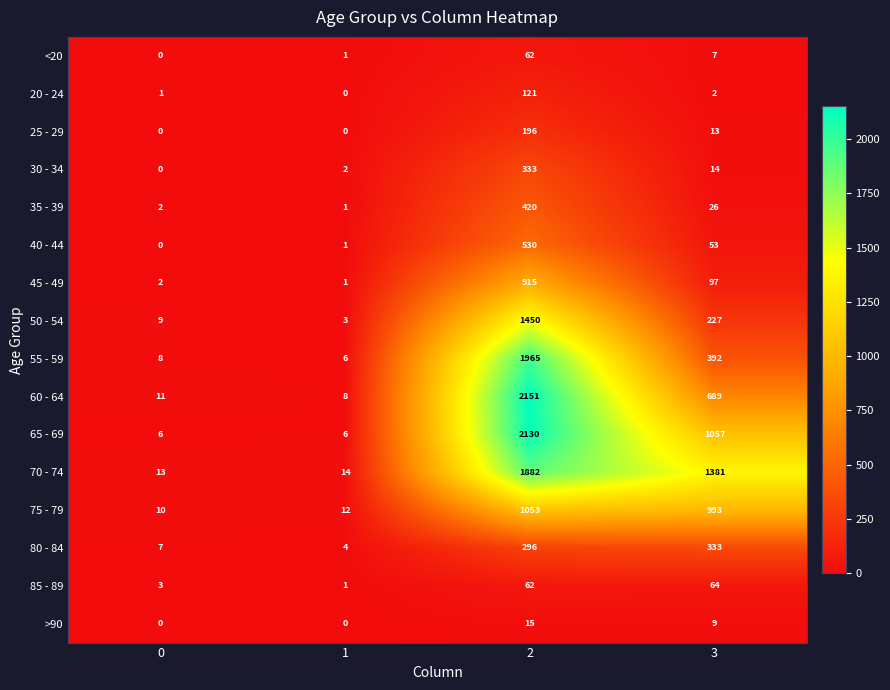

What is the greatest value displayed?

2151